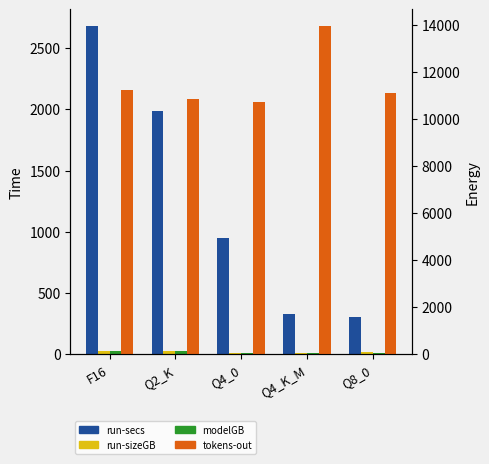

At which category is the sum across all series the highest?

Q4_K_M